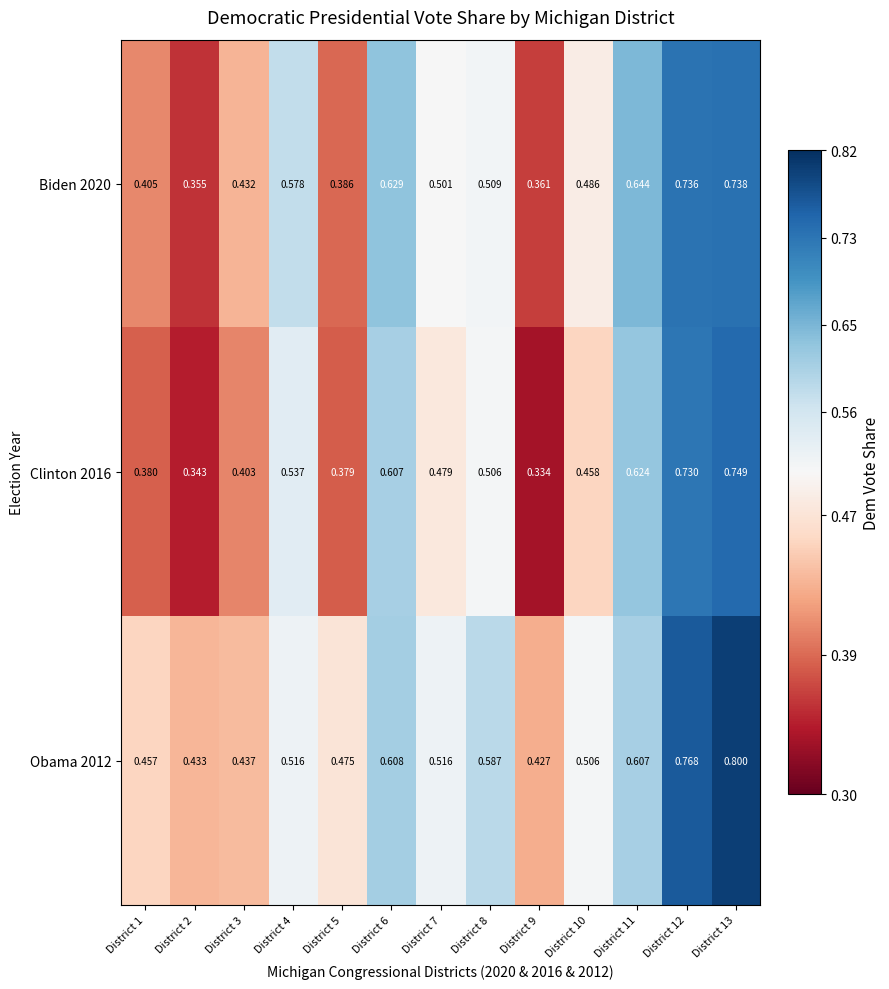

List the series in order of their peak value, highest first.

Obama 2012, Clinton 2016, Biden 2020